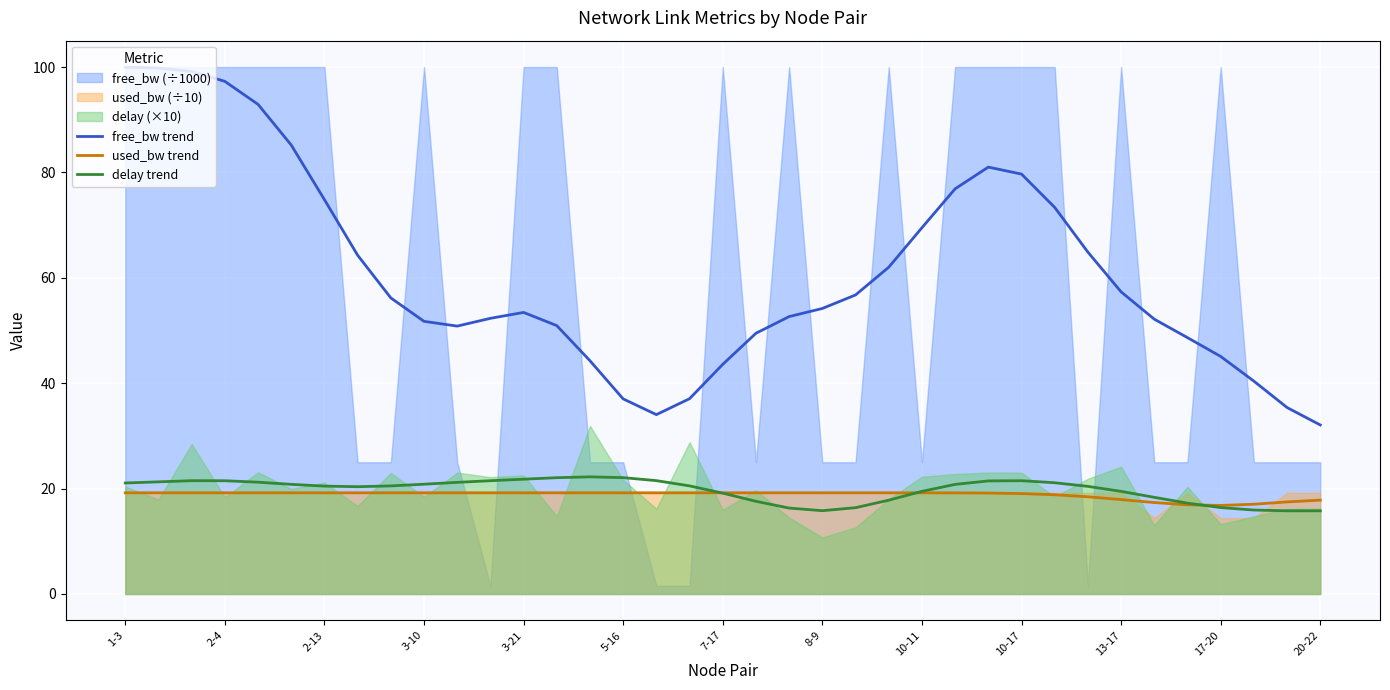

At which label does used_bw trend first exceed 19?

1-3